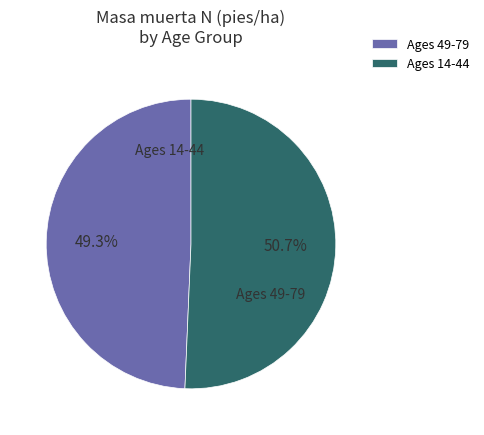

Count the number of slices in the pie.

2